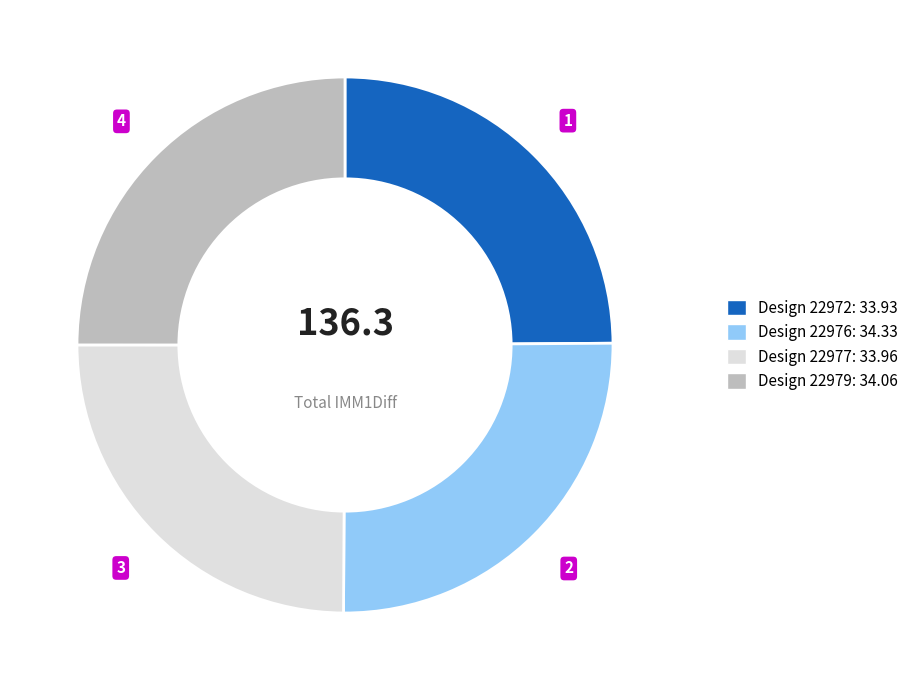

Is it true that Design 22972: 33.93 is 25% of the pie?

True